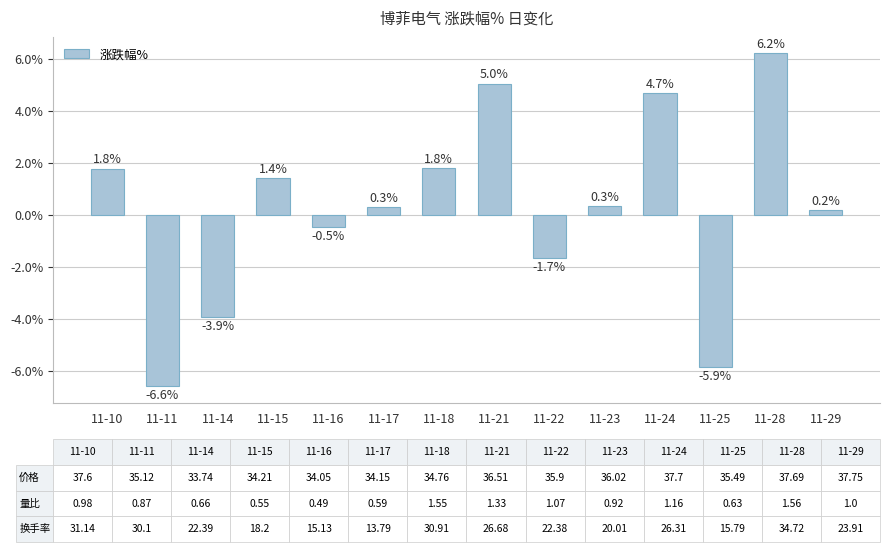

What is the maximum value shown in the chart?

6.2